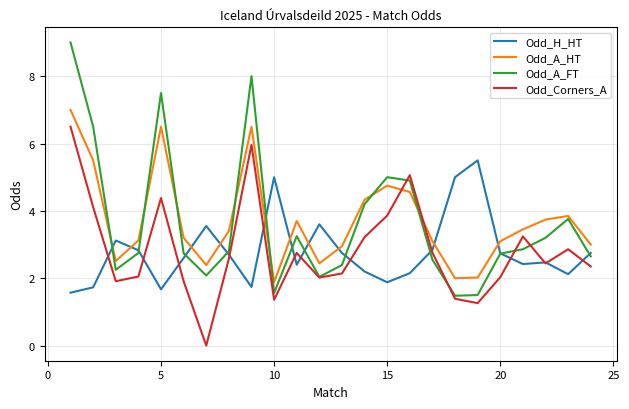

List the series in order of their peak value, highest first.

Odd_A_FT, Odd_A_HT, Odd_Corners_A, Odd_H_HT